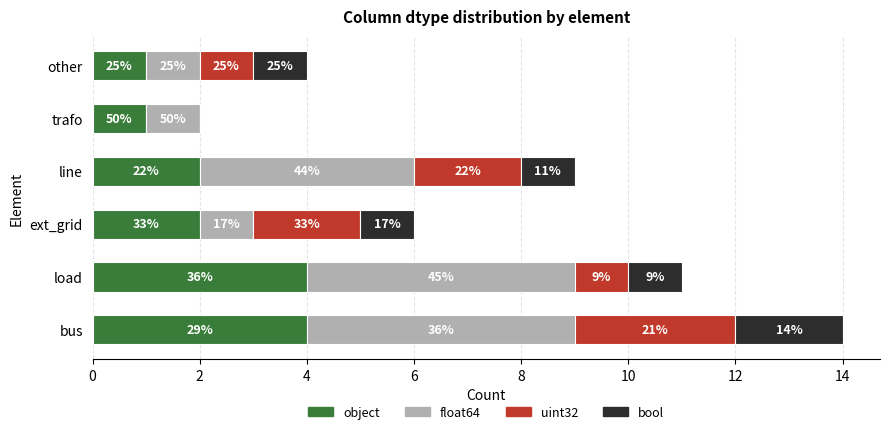

Rank the series by their average value, from highest to lowest.

float64, object, uint32, bool